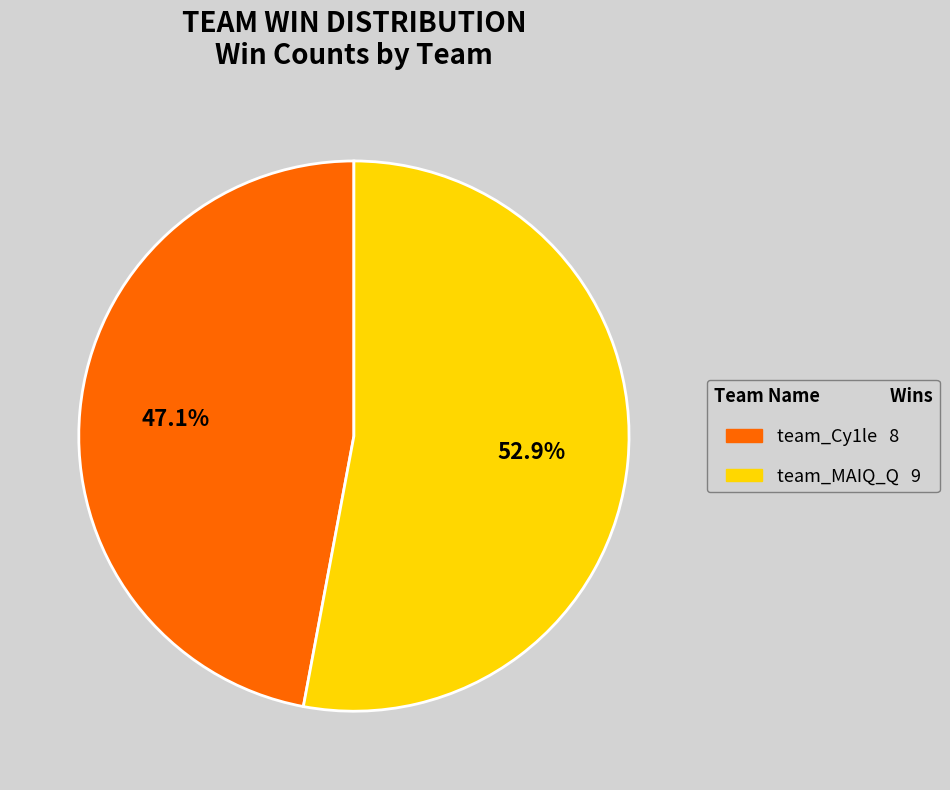

To the nearest percent, what is the difference between the team_MAIQ_Q and team_Cy1le slice percentages?

6%